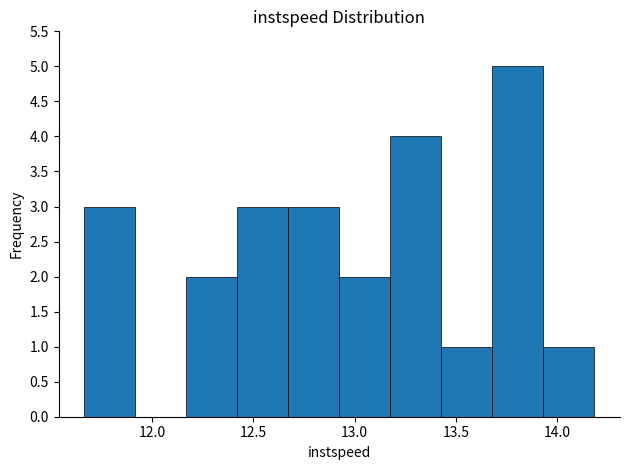

Which range on the x-axis has the tallest bar?

13.70 to 13.95